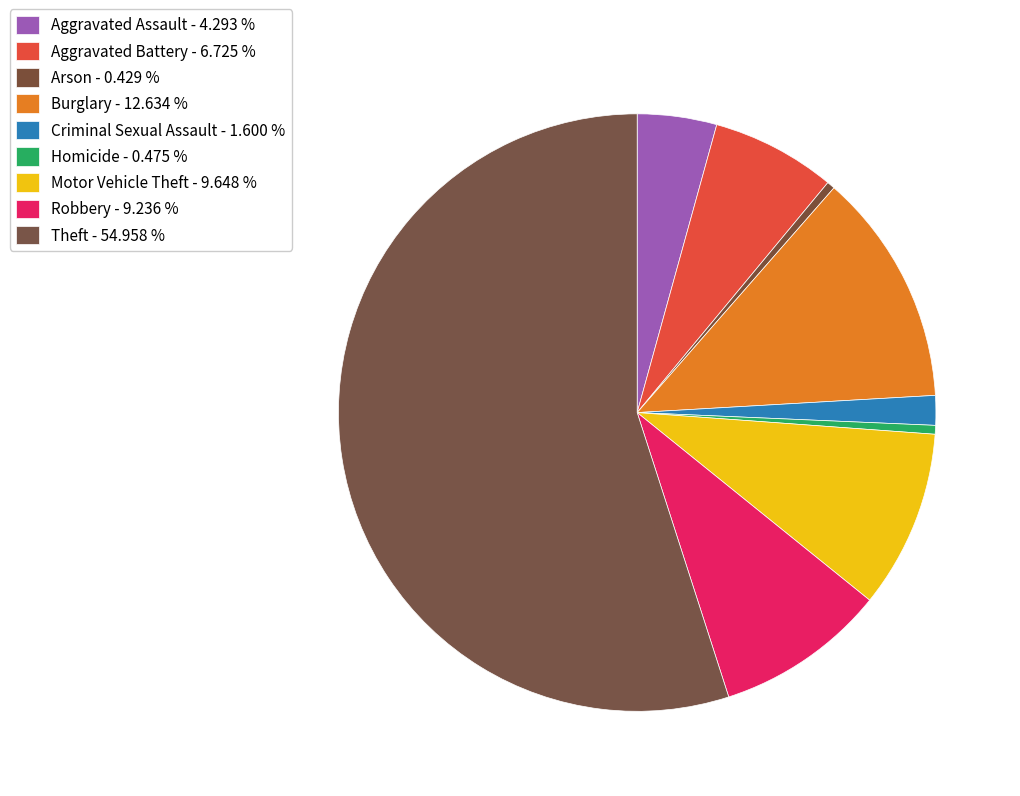

Which slice represents more than half of the pie?

Theft